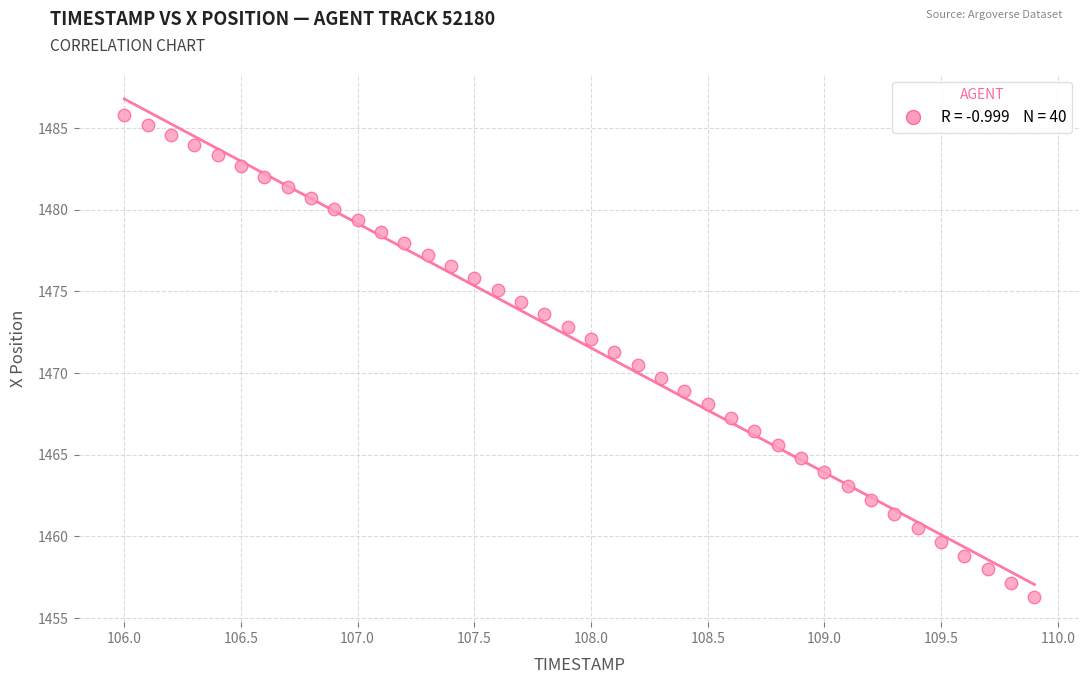

What is the range of Y values (max minus min)?

29.5